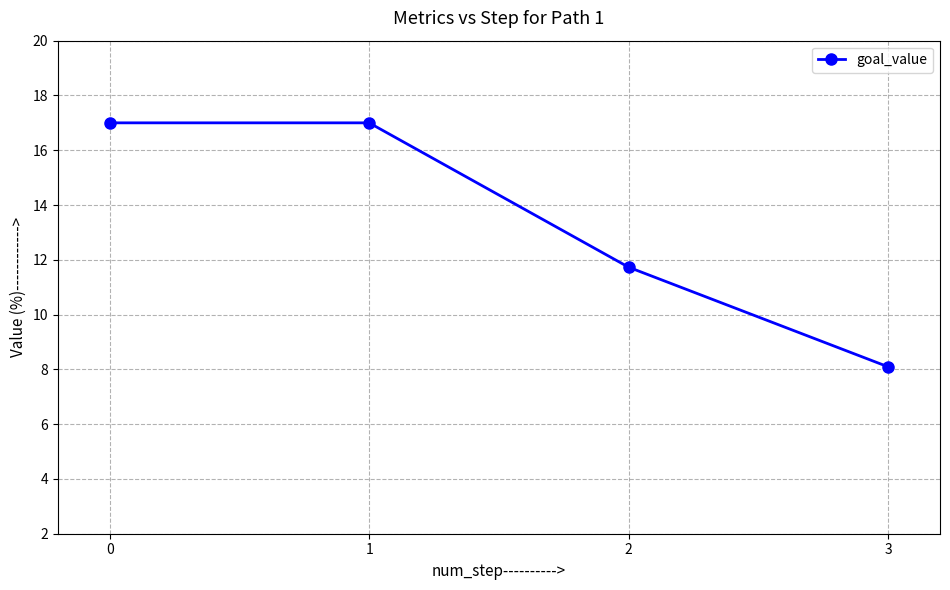

What is the value of the 4th point from the left?

8.1